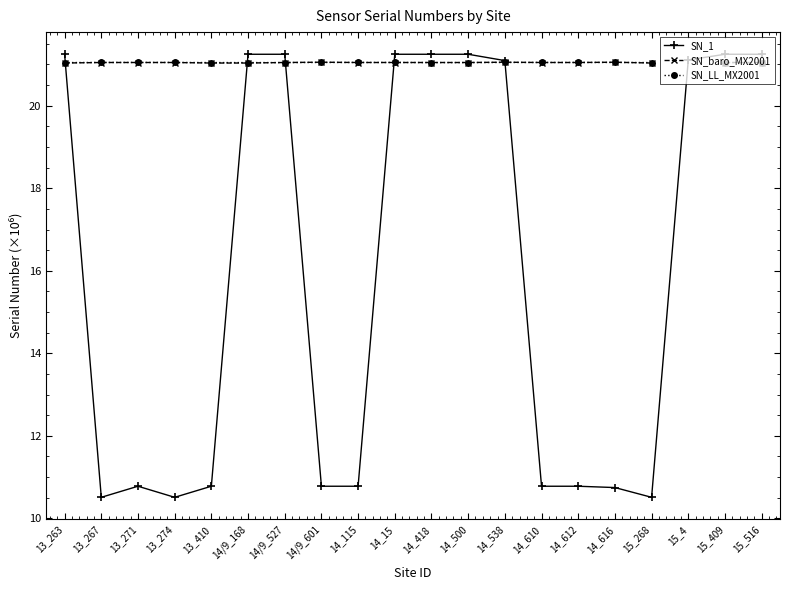

The value of SN_baro_MX2001 at 14/9_601 is 27.7. True or false?

False